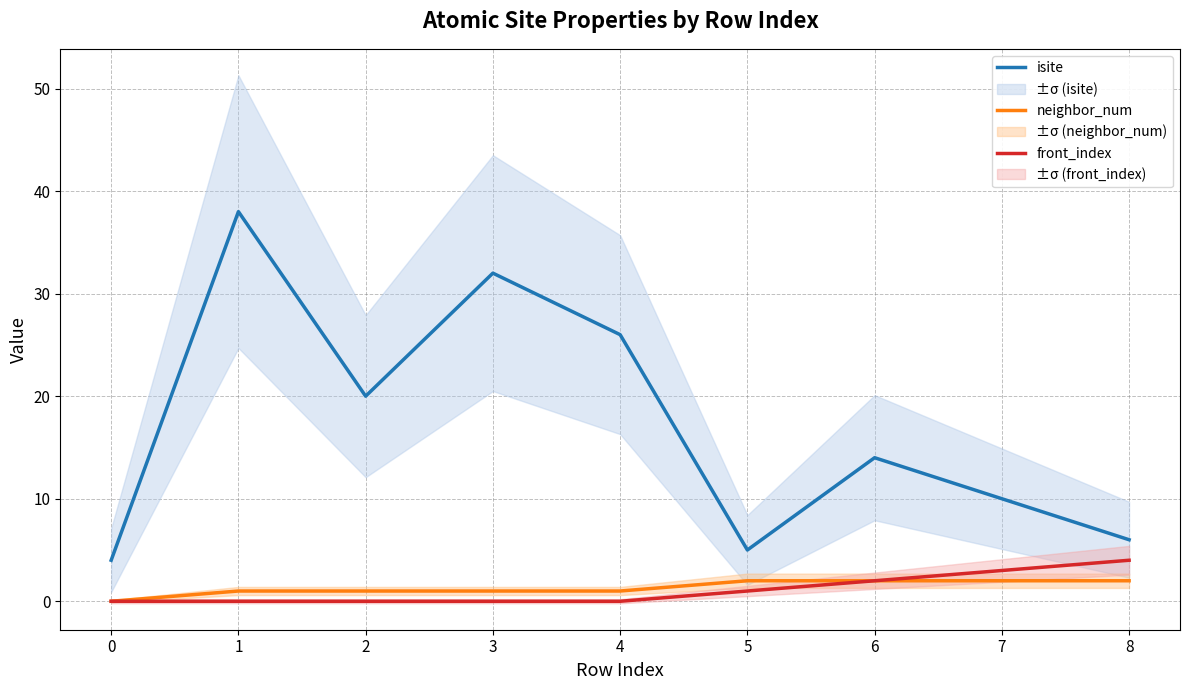

List the series in order of their peak value, lowest first.

neighbor_num, front_index, isite